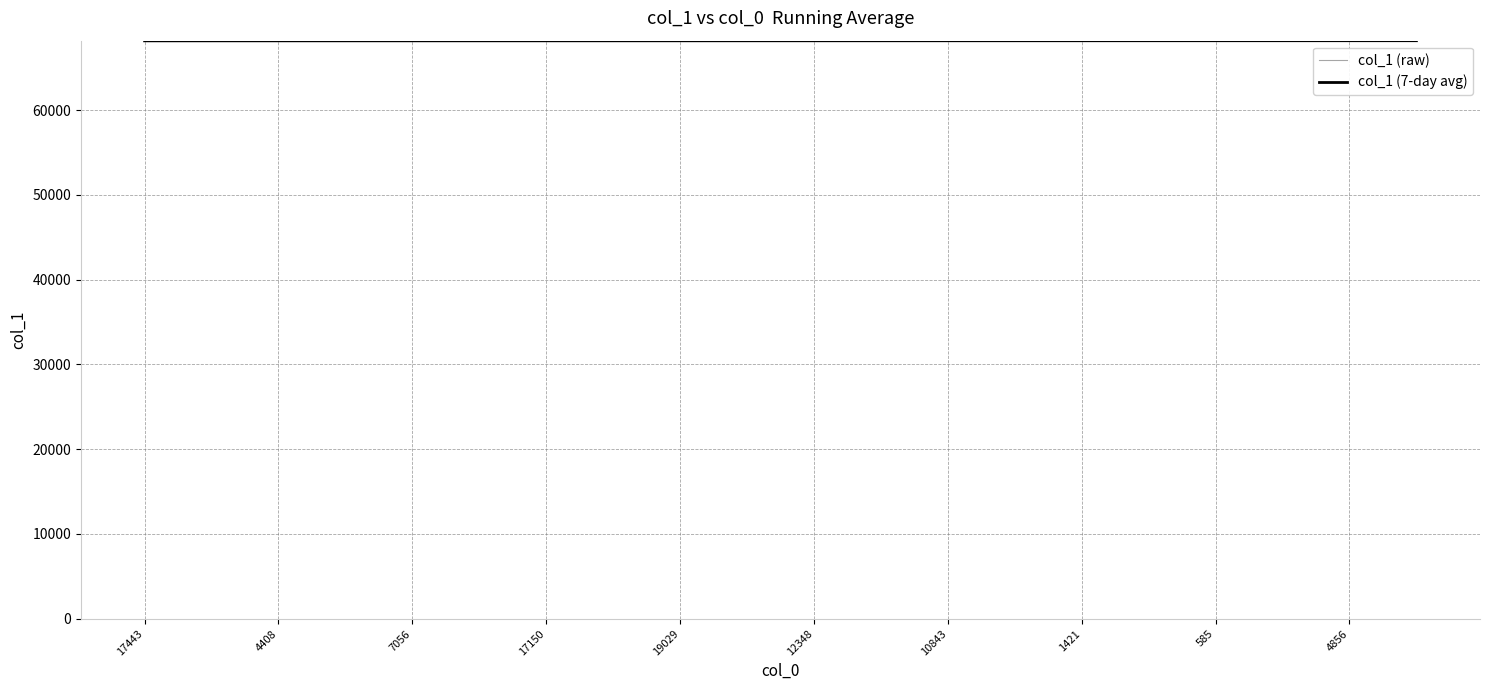

Reading right to left, extract all data points from this chart.

col_1 (raw): 68200.0	68199.0	68198.0	68197.0	68196.0	68195.0	68194.0	68193.0	68192.0	68191.0	68190.0	68189.0	68188.0	68187.0	68186.0	68185.0	68184.0	68183.0	68182.0	68181.0
col_1 (7-day avg): 68197.0	68196.0	68195.0	68194.0	68193.0	68192.0	68191.0	68190.0	68189.0	68188.0	68187.0	68186.0	68185.0	68184.0	68183.5	68183.0	68182.5	68182.0	68181.5	68181.0